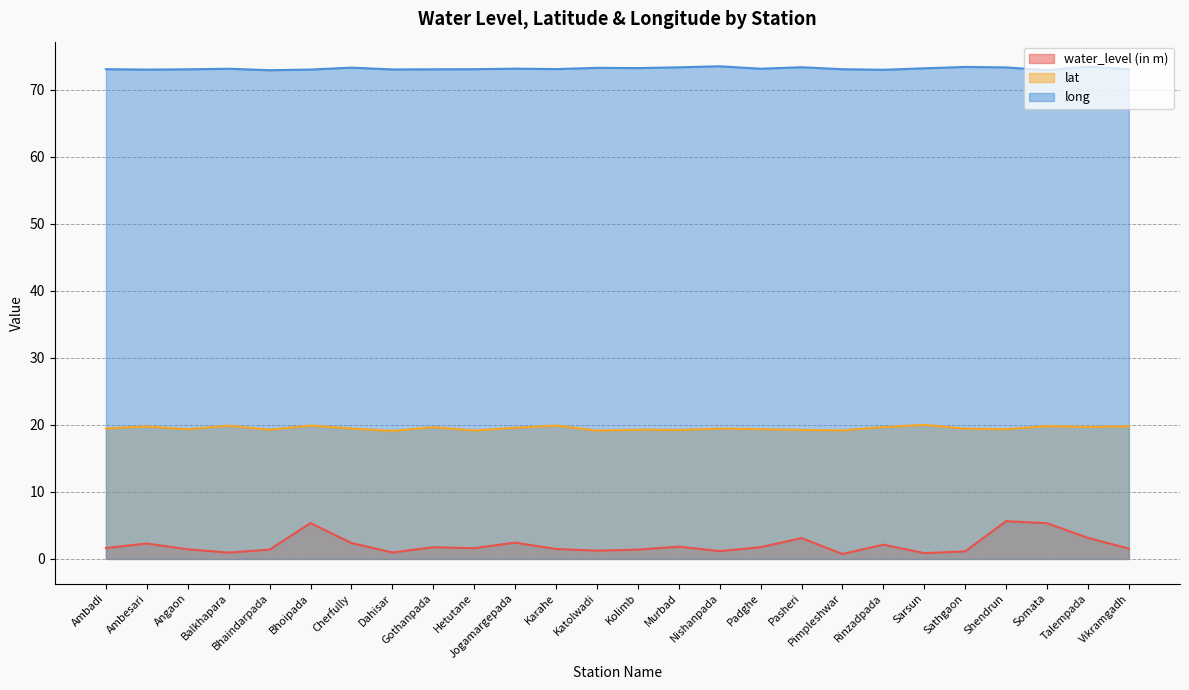

In water_level (in m), how many points are lower than both neighbors (excluding endpoints)?

7